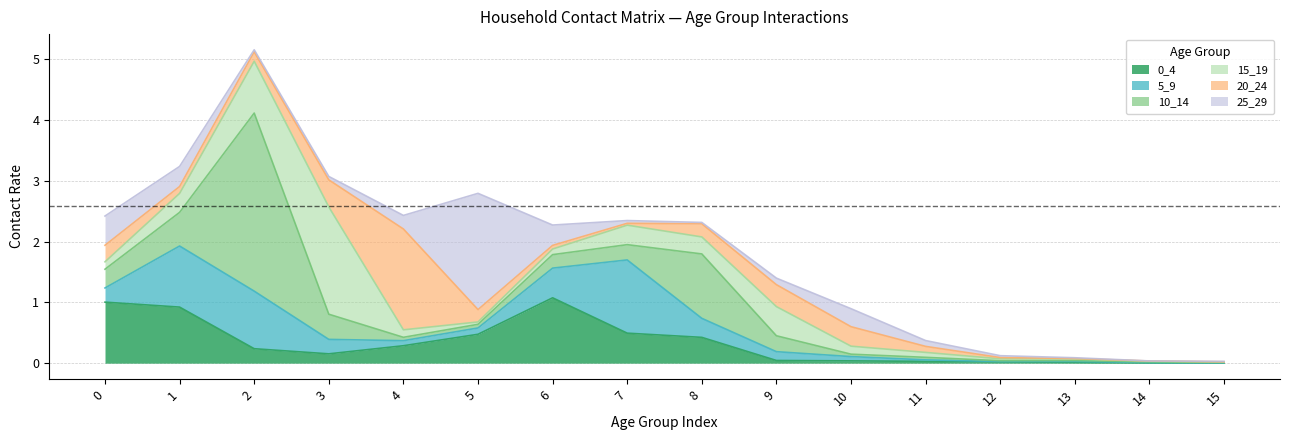

Does the chart display data point markers on the line(s)?

No